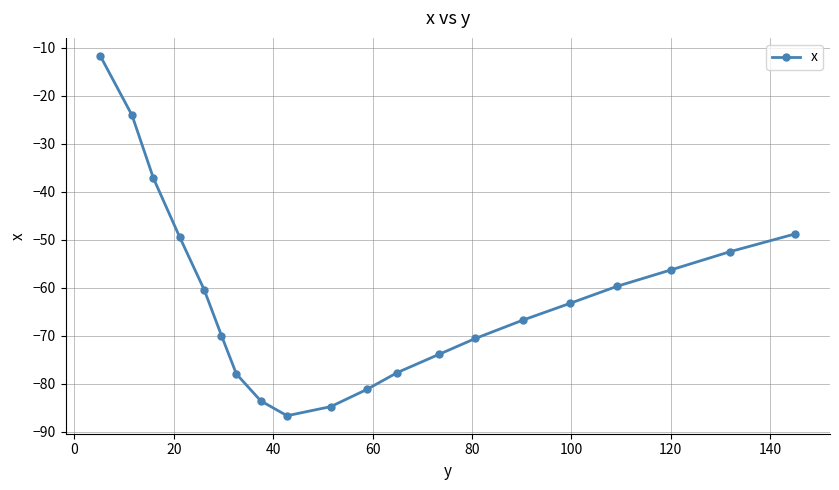

How many interior local valleys (lower than both neighbors) does the data have?

1